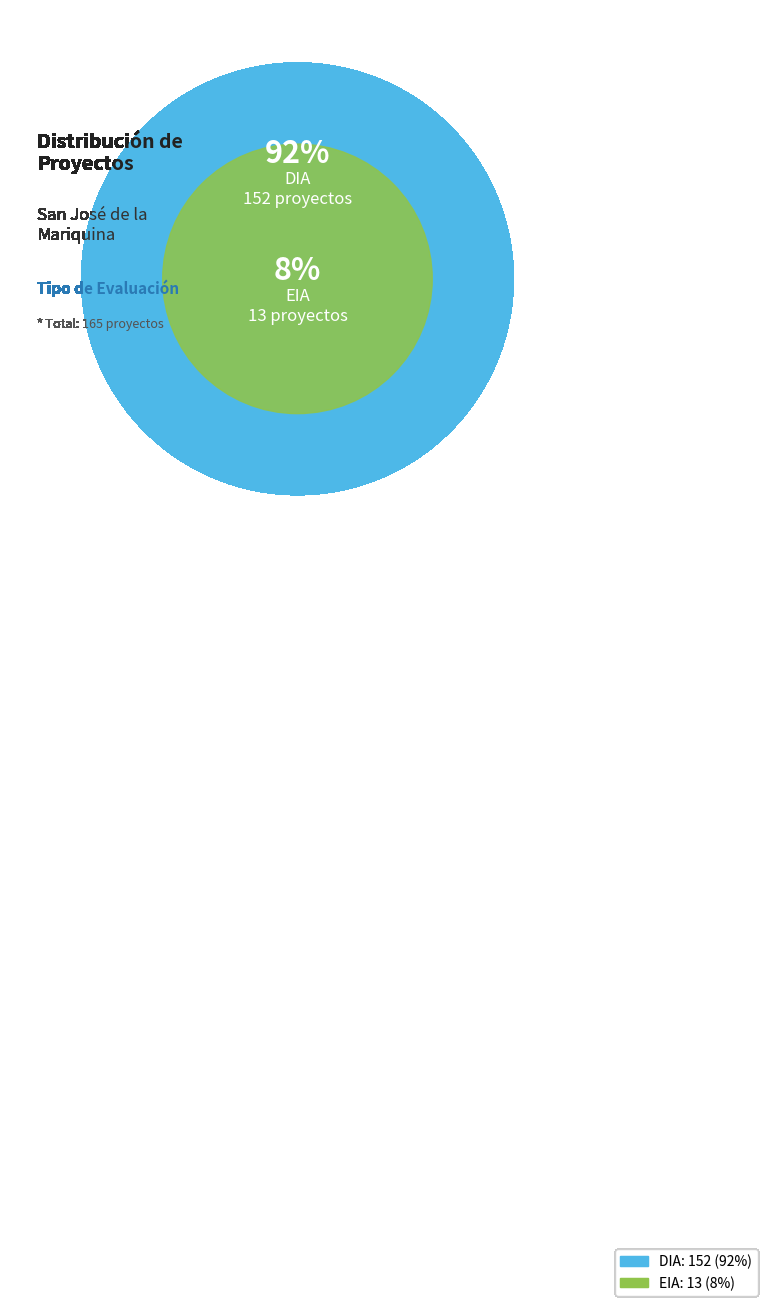

Rank the categories by value from highest to lowest.

DIA, EIA